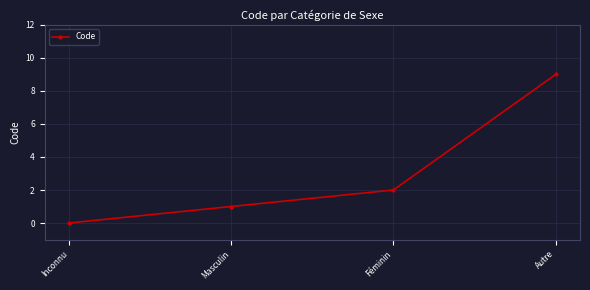

What is the sum of the values at Masculin and Autre?

10